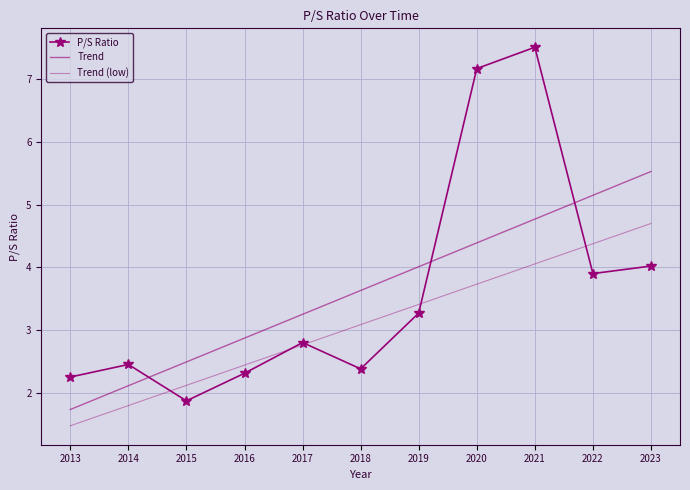

Is this an area chart (filled region under the line)?

No